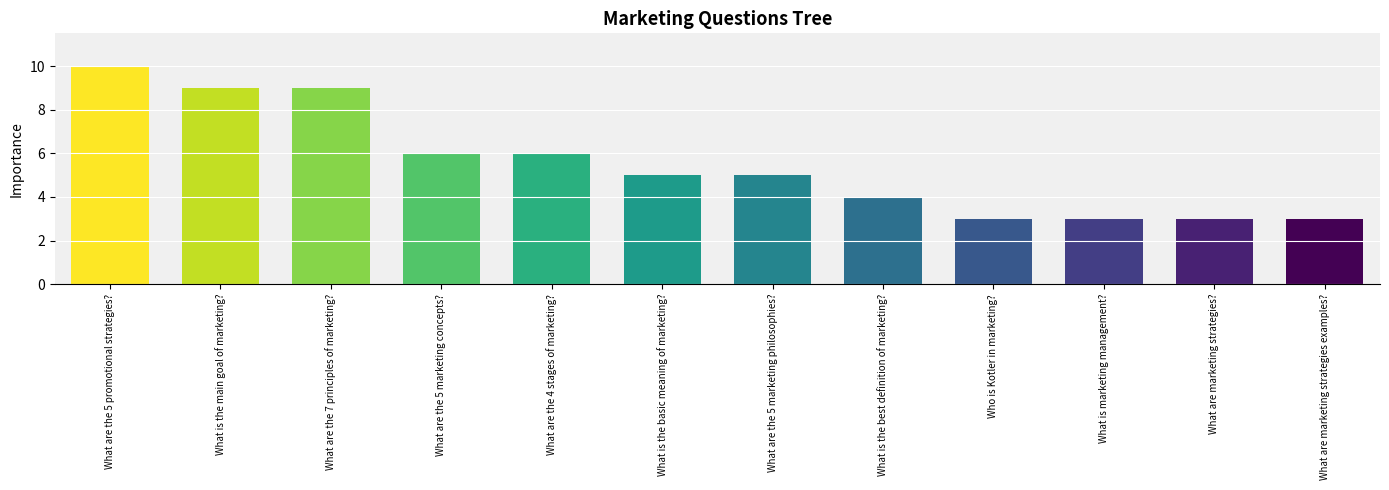

The chart shows a value of 16 at What are the 7 principles of marketing?. True or false?

False